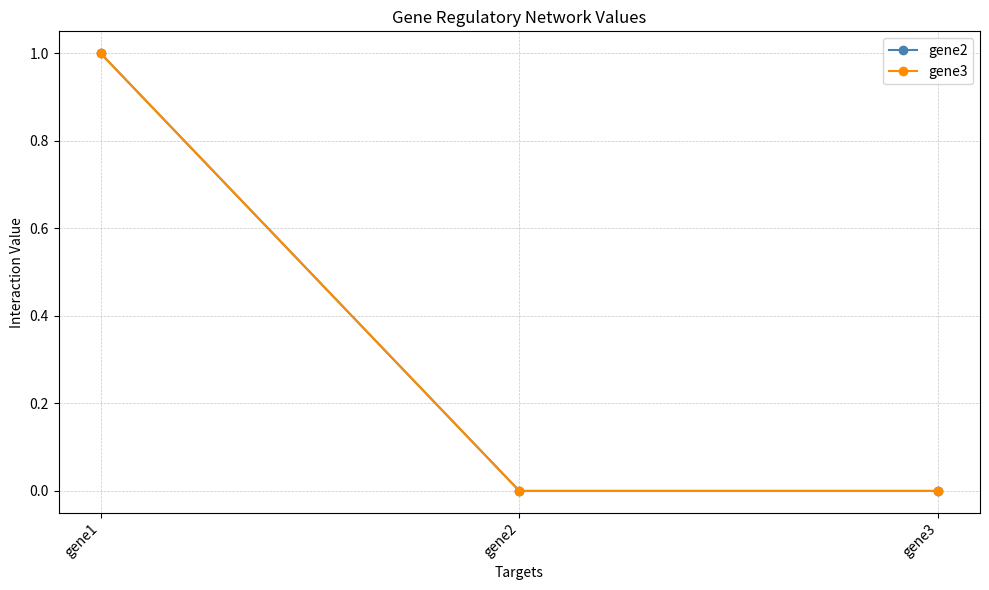

At how many categories does at least one series exceed 0?

1